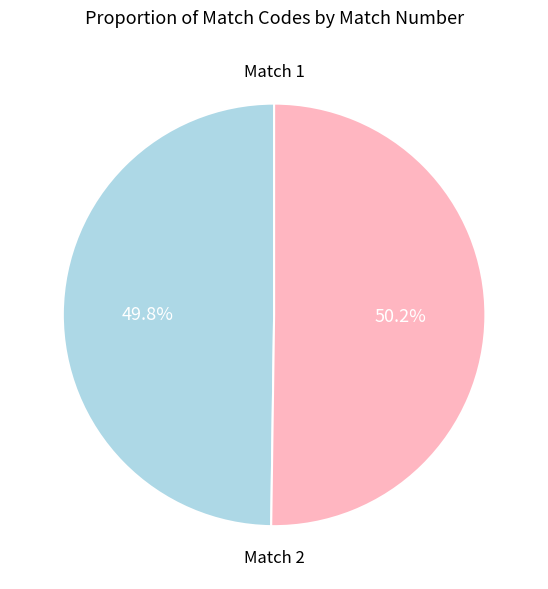

Does any single category account for the majority?

Yes